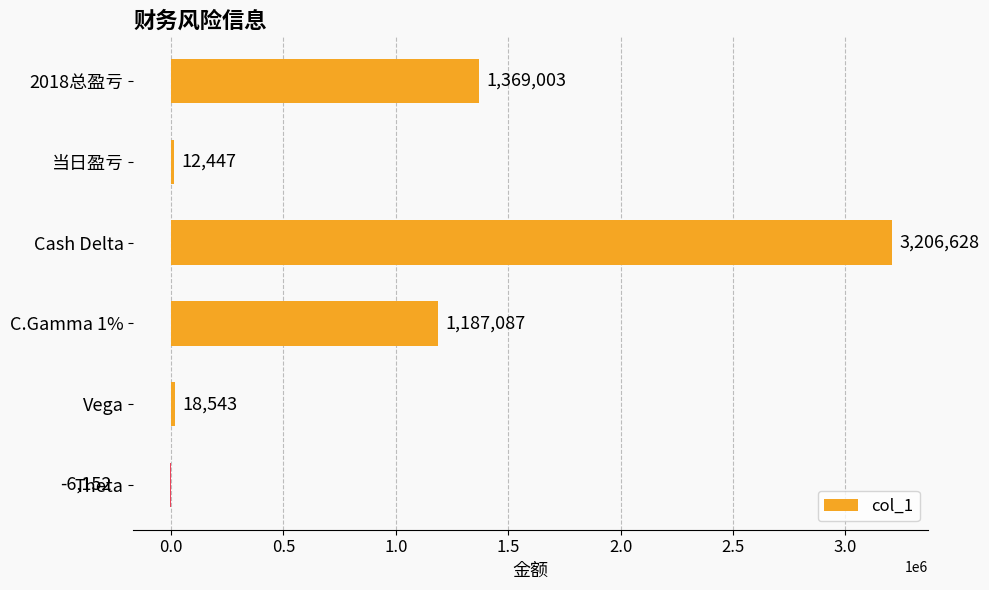

Which category has the highest value across all series?

Cash Delta